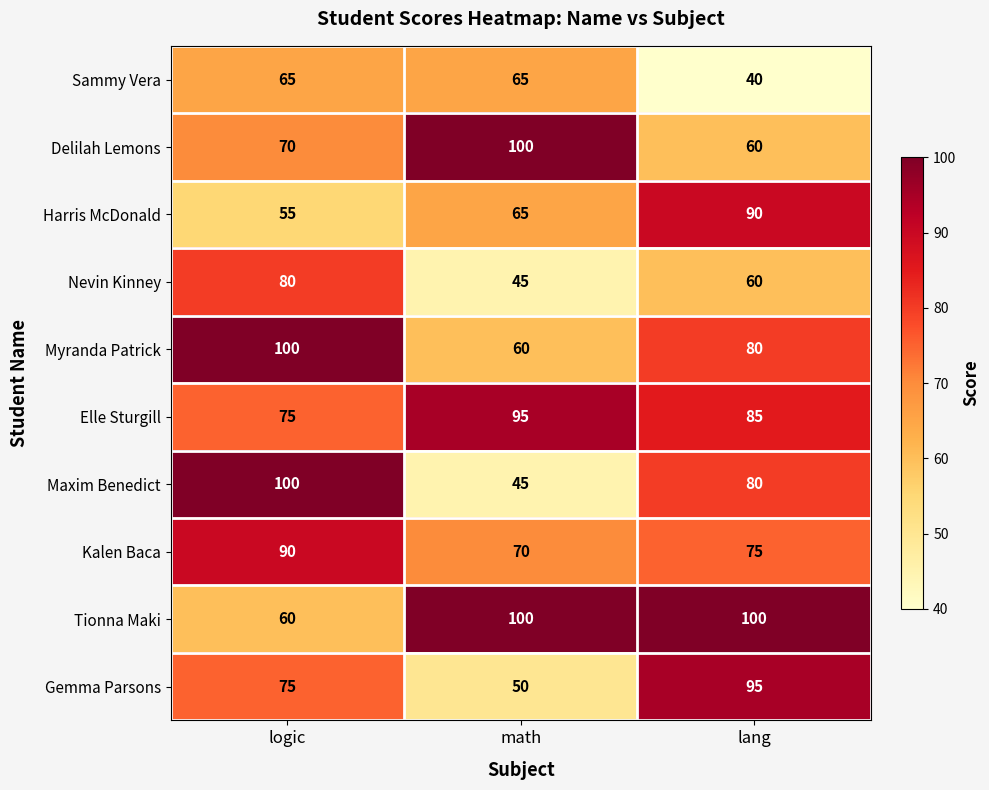

Where is Delilah Lemons nearest to the value 80?

logic